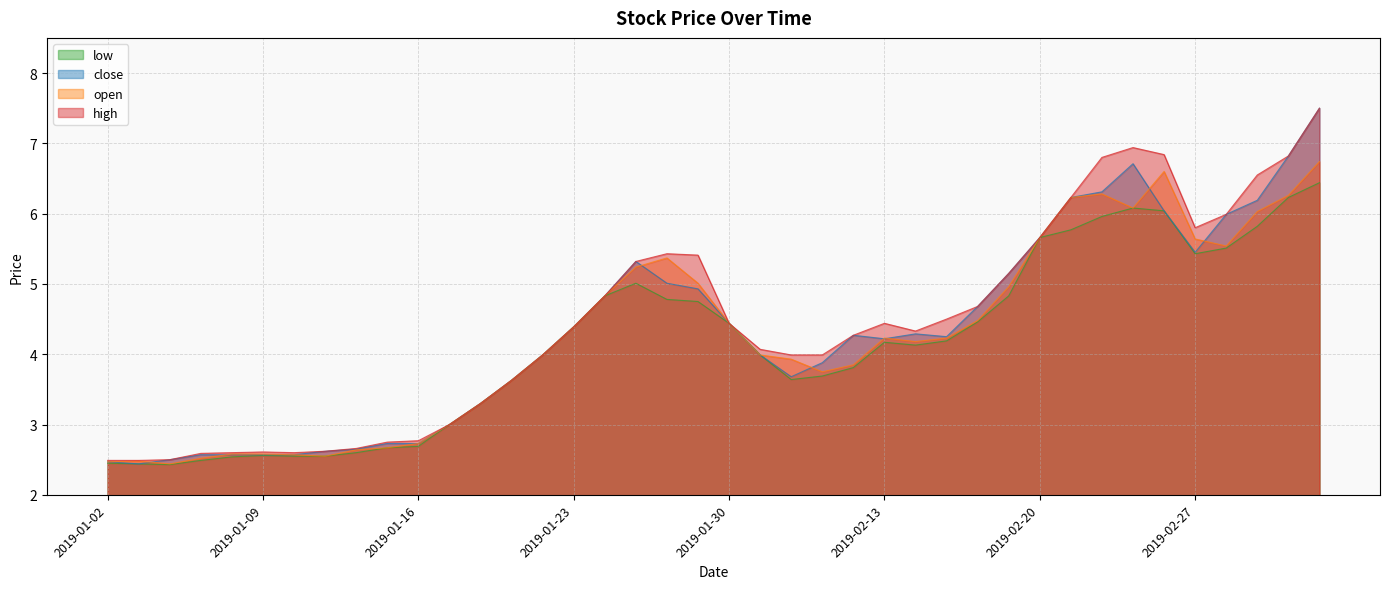

True or false: low and close cross at least once.

False